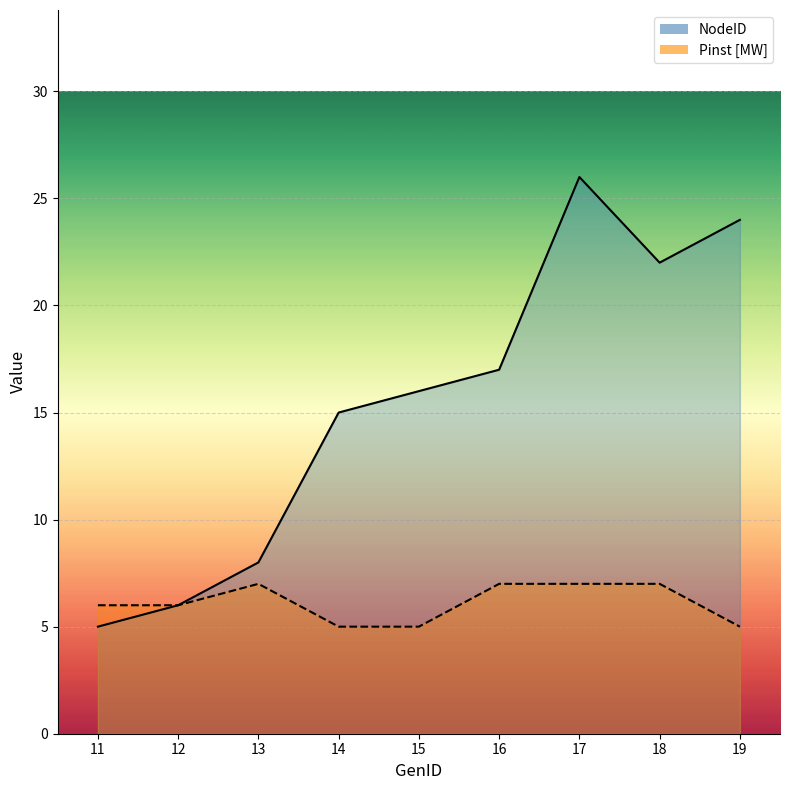

List the series in order of their peak value, lowest first.

Pinst [MW], NodeID